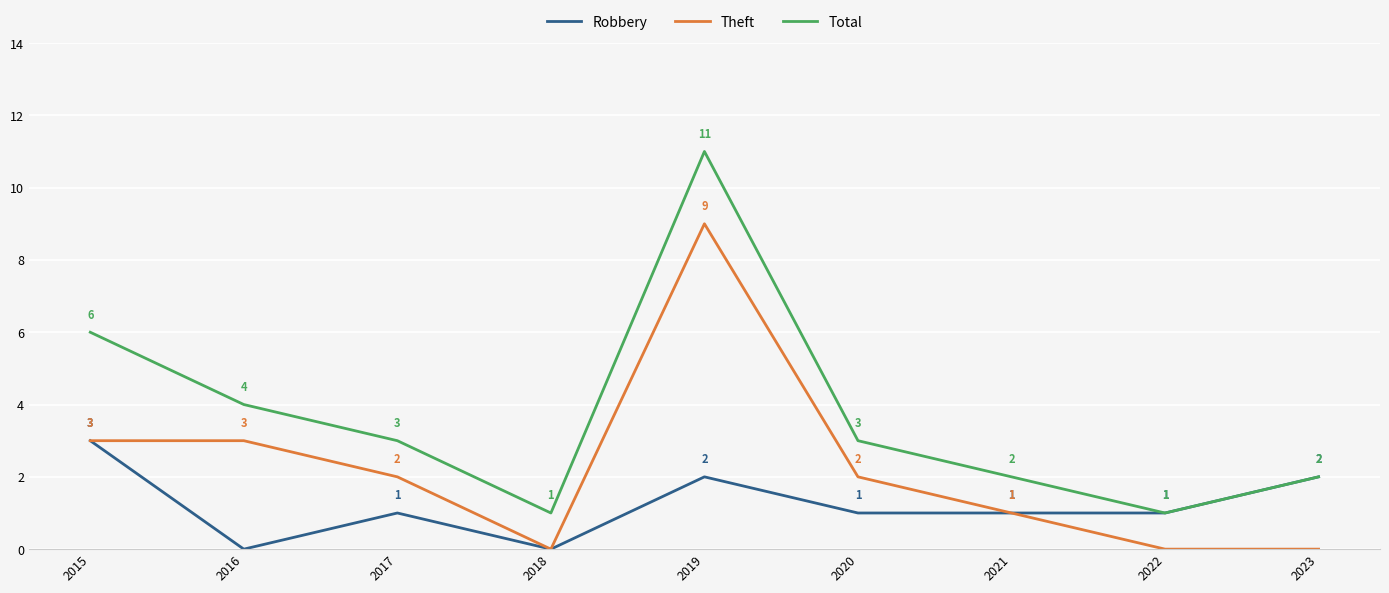

Is the value of Robbery at 2022 greater than the value of Theft at 2019?

No